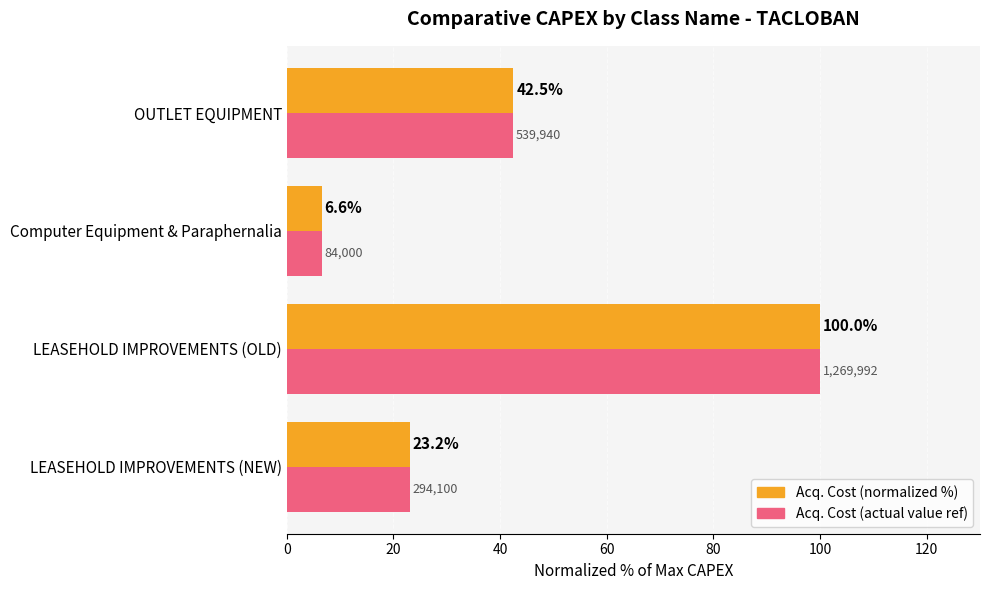

What is the total value across all series at LEASEHOLD IMPROVEMENTS (OLD)?

200.0